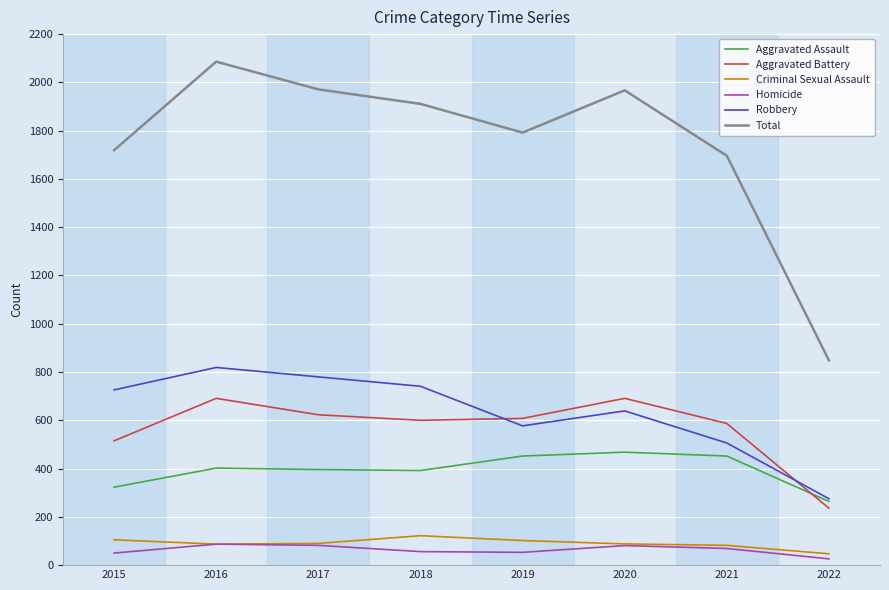

How many lines are shown in the chart?

6